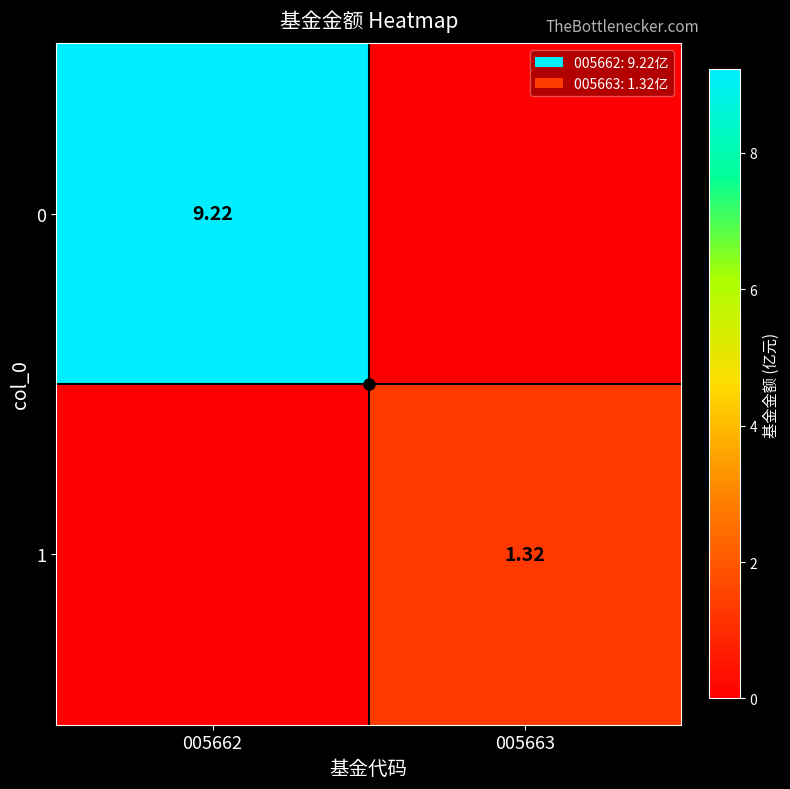

What is the total value across all series at 005662?

9.2